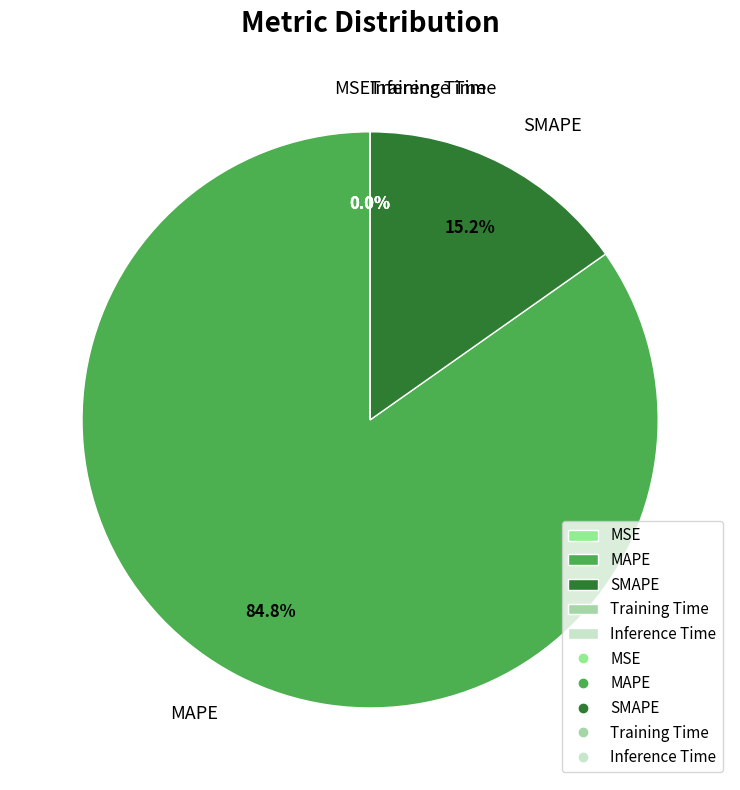

Which category has the biggest portion of the pie?

MAPE